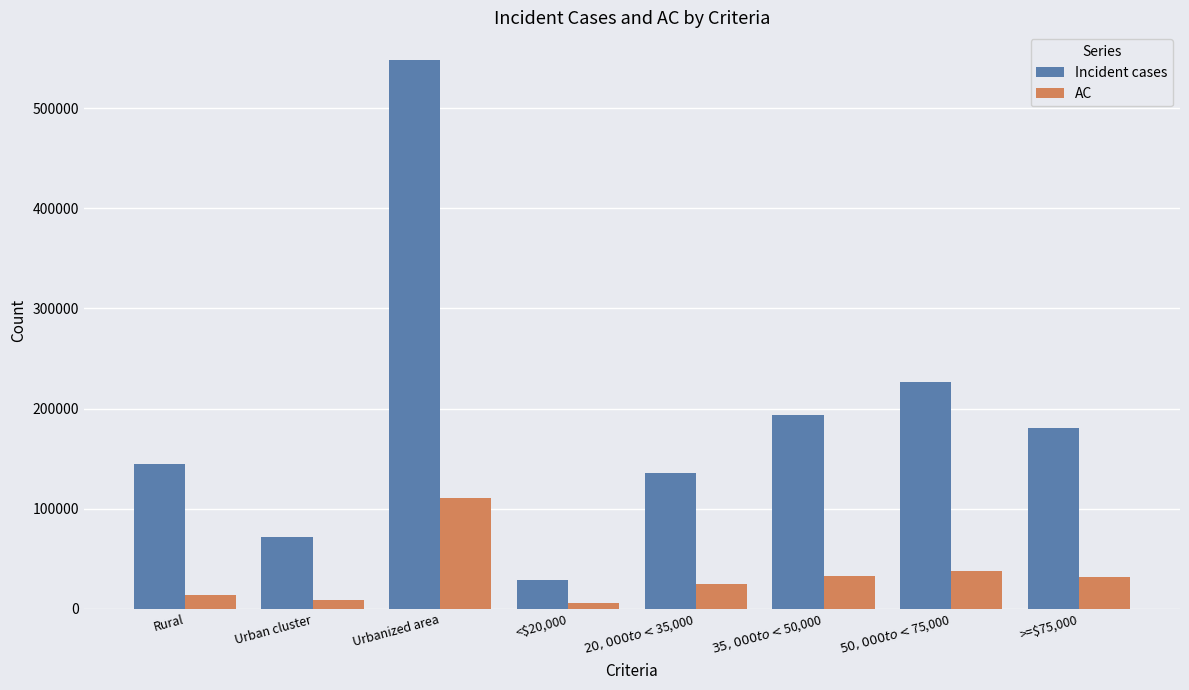

Is it true that Incident cases equals 144357 at Rural?

True